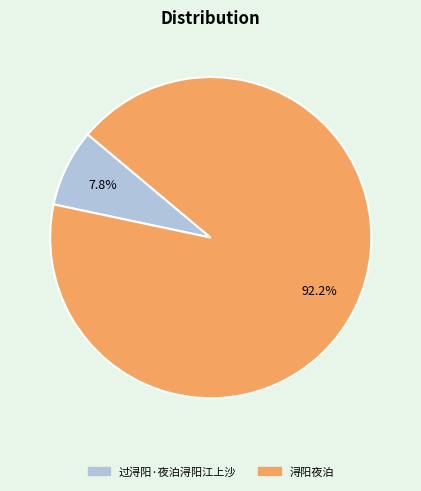

What is the ratio of the value at 过浔阳·夜泊浔阳江上沙 to the value at 浔阳夜泊?

0.1